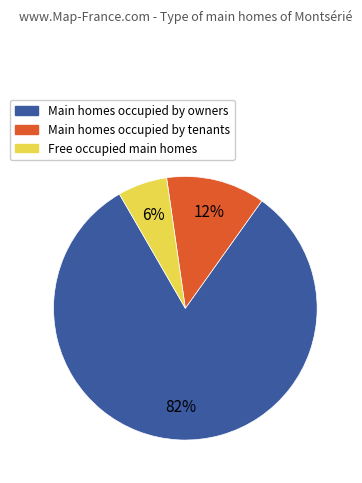

Does any single category account for the majority?

Yes